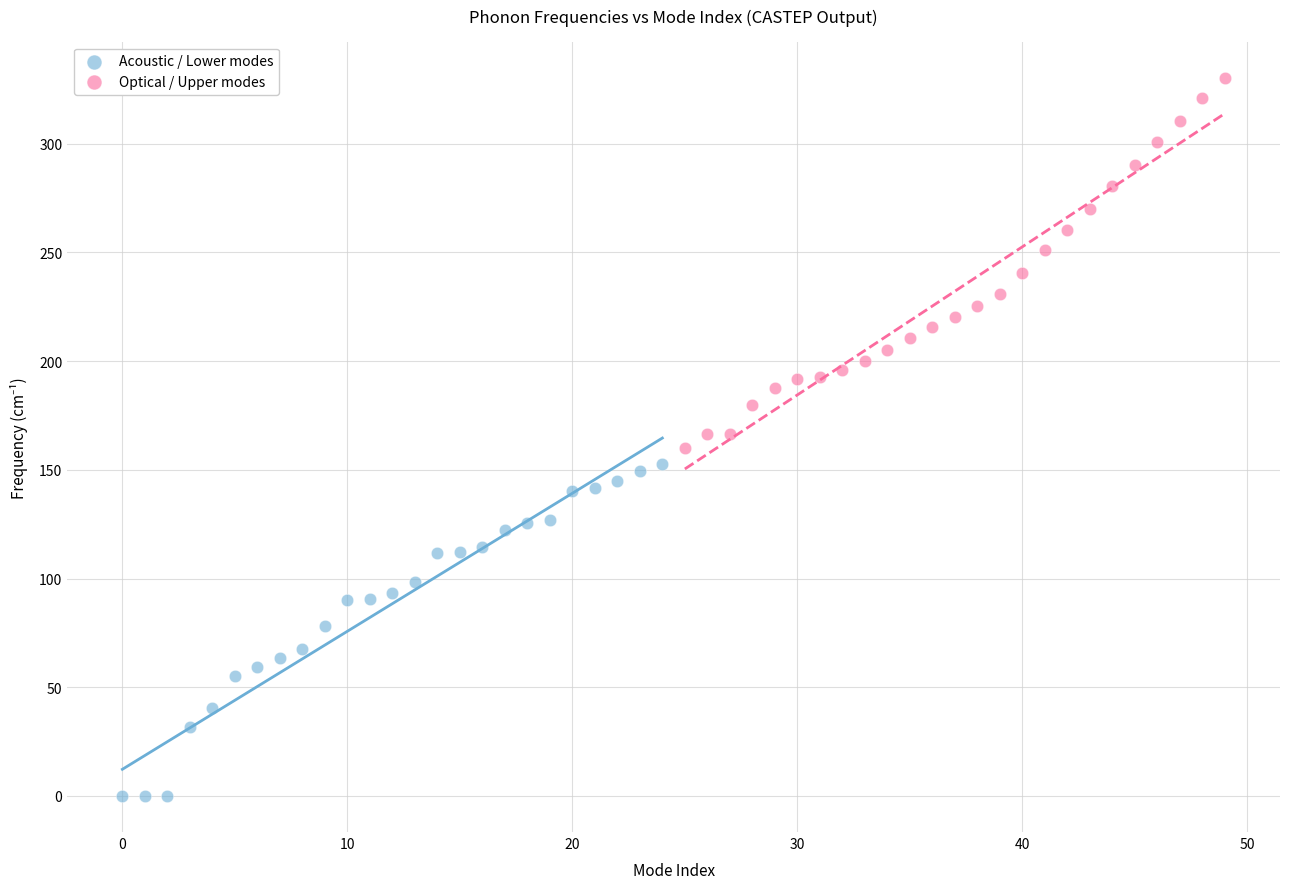

Which series reaches the minimum Y coordinate?

Acoustic / Lower modes